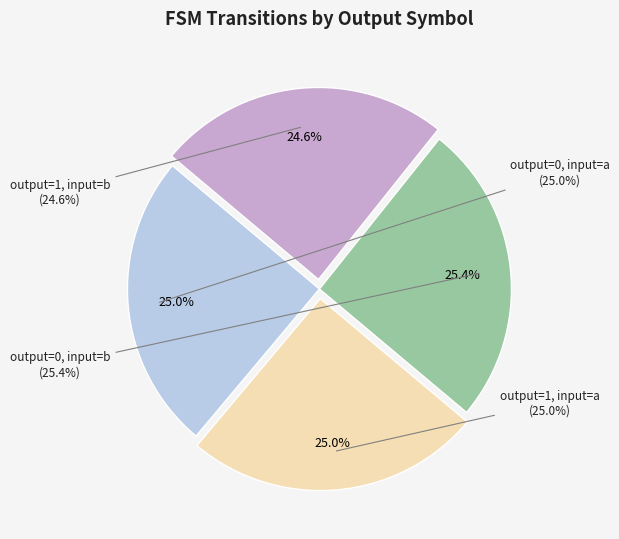

Is the sum of output=0, input=b and output=1, input=a greater than half?

Yes